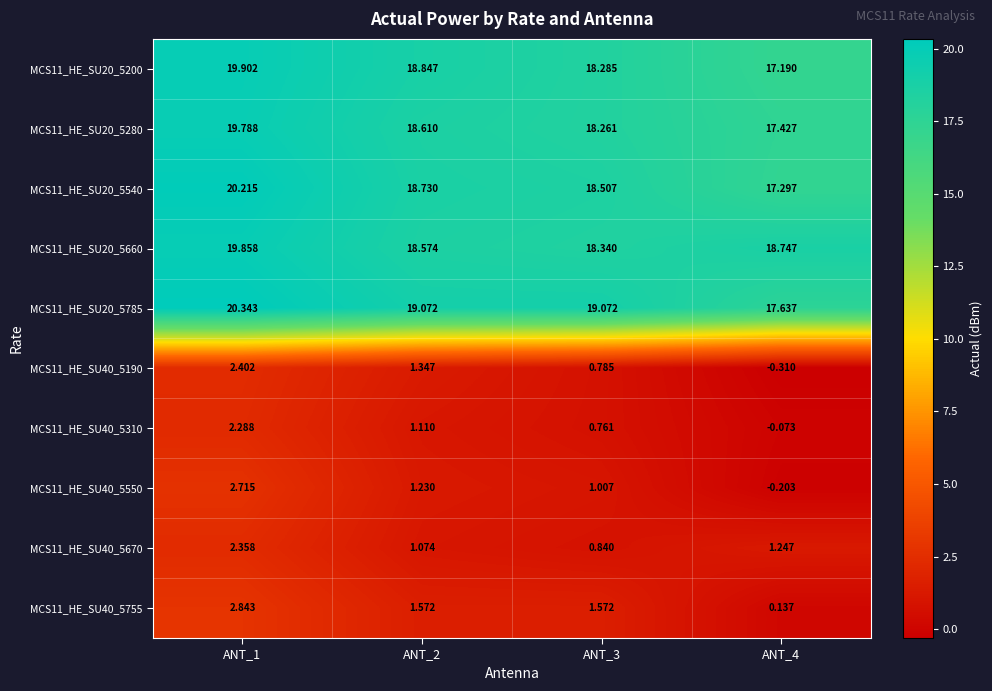

What is the maximum value shown in the chart?

20.3